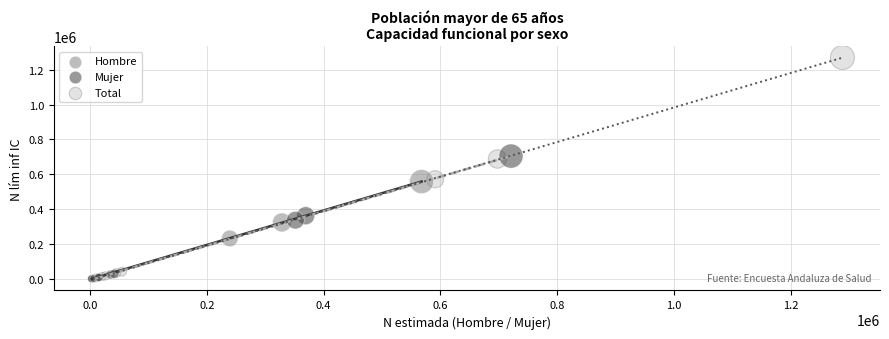

Which series contains the highest Y value?

Total